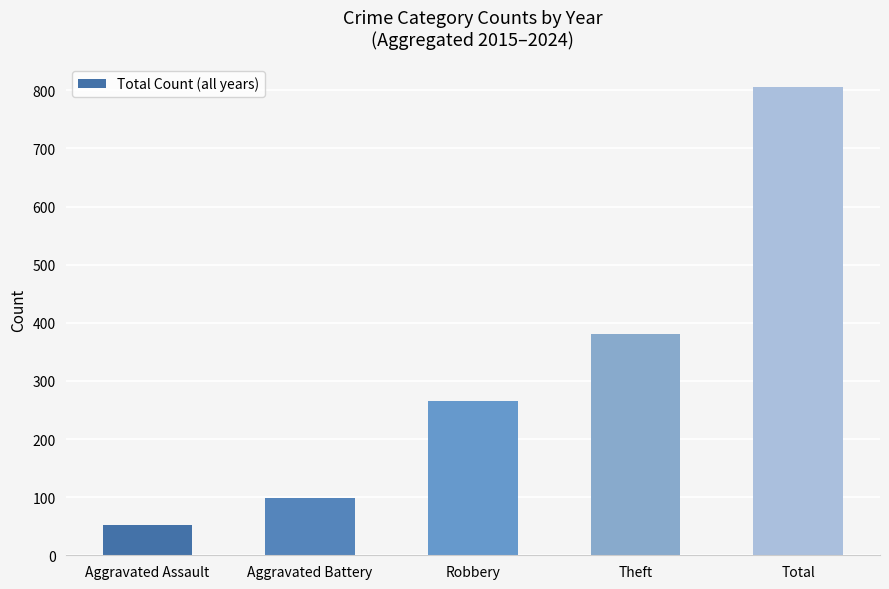

What is the change in value from Robbery to Theft?

+116